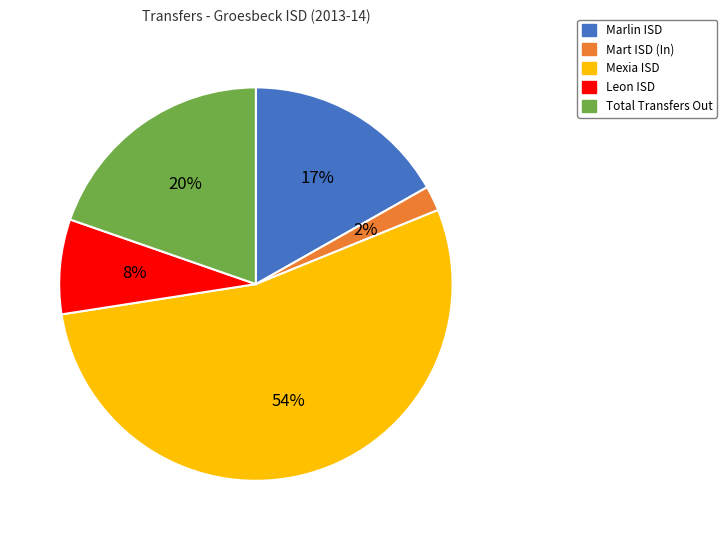

Rank the categories by value from highest to lowest.

Mexia ISD, Total Transfers Out, Marlin ISD, Leon ISD, Mart ISD (In)